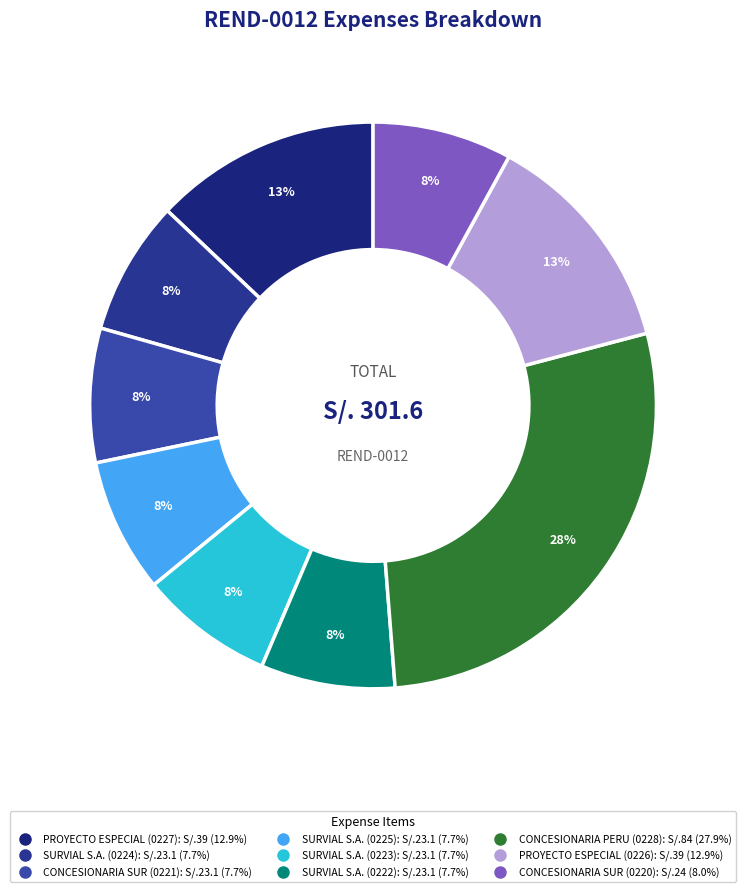

Do SURVIAL S.A. (0223) and CONCESIONARIA SUR (0220) together represent more than half of the pie?

No